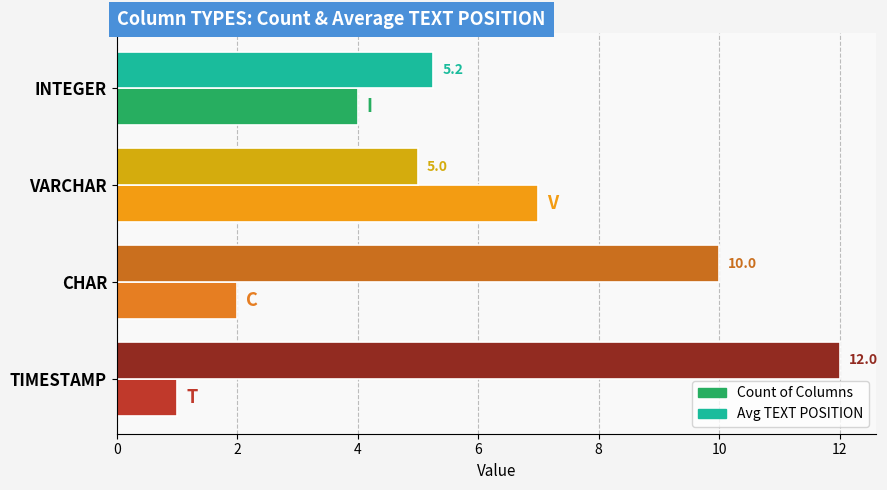

Rank the series at VARCHAR from lowest to highest value.

Avg TEXT POSITION, Count of Columns